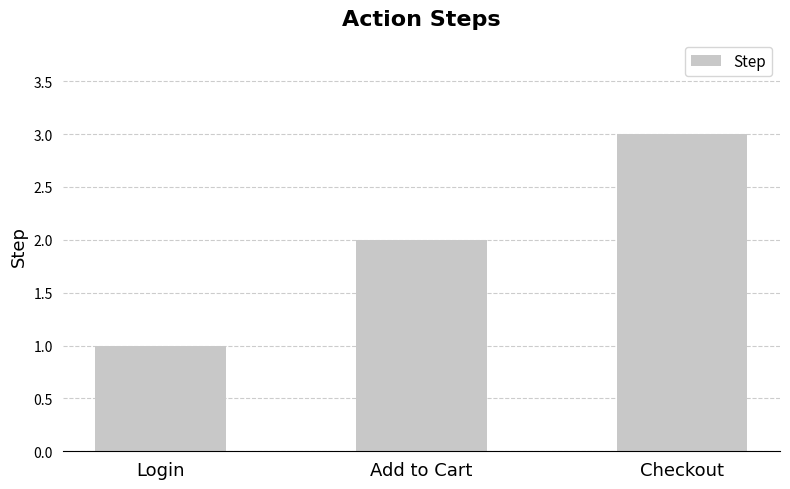

Reading left to right, transcribe all the data shown in this chart.

1	2	3